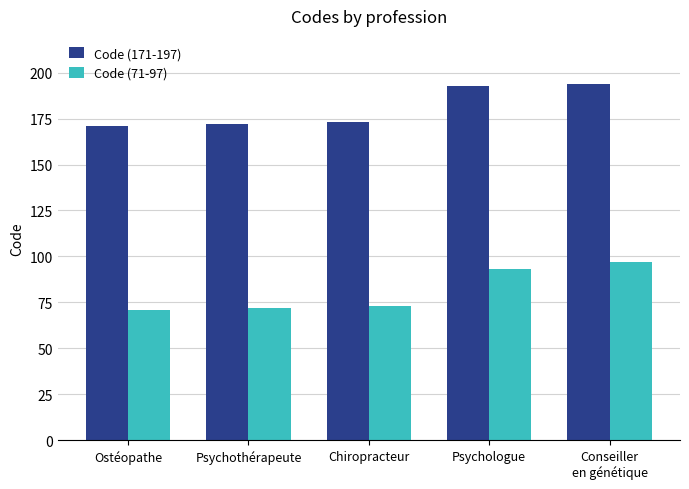

How many values in the Code (71-97) series are below 73?

2